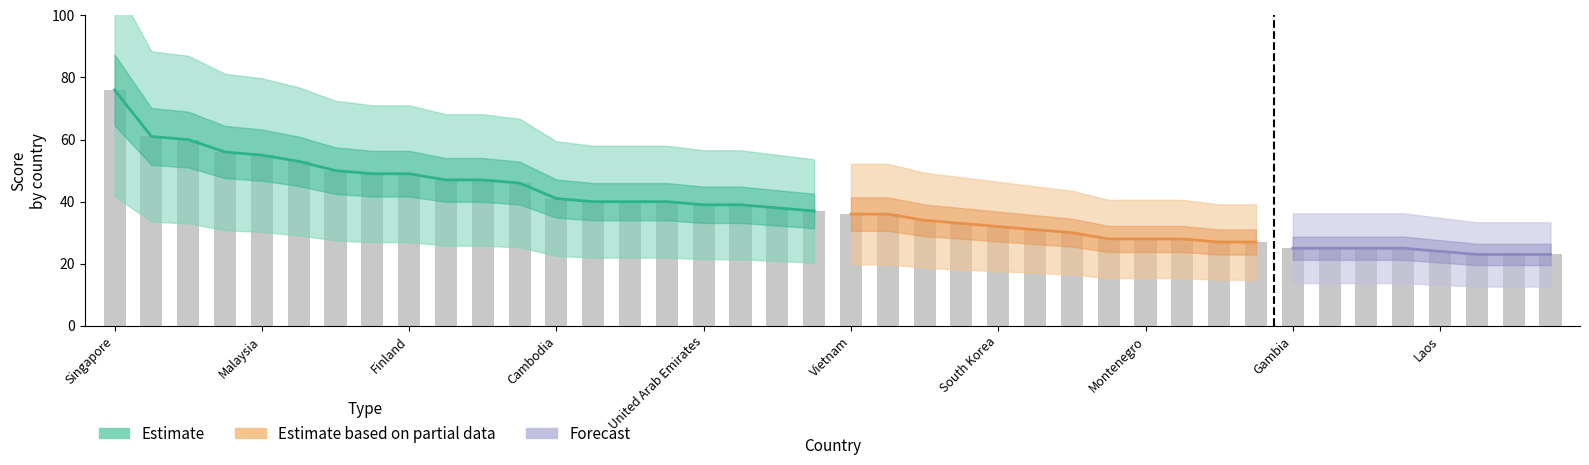

How many values exceed 37?

19